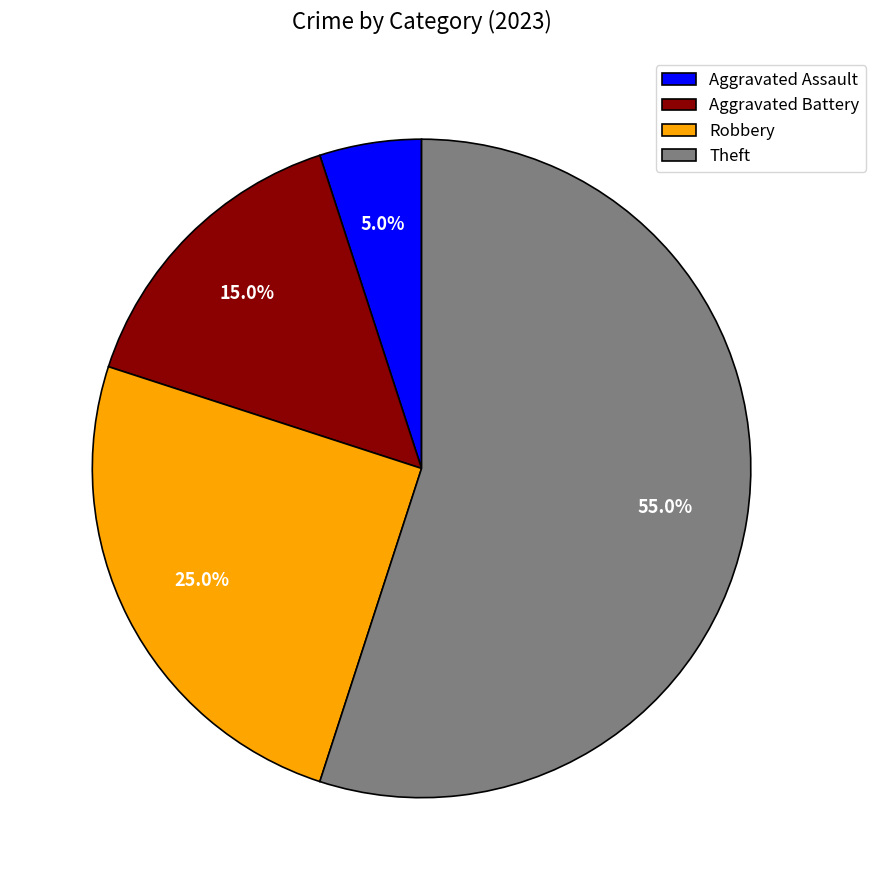

What percentage is NOT represented by Robbery?

75.0%